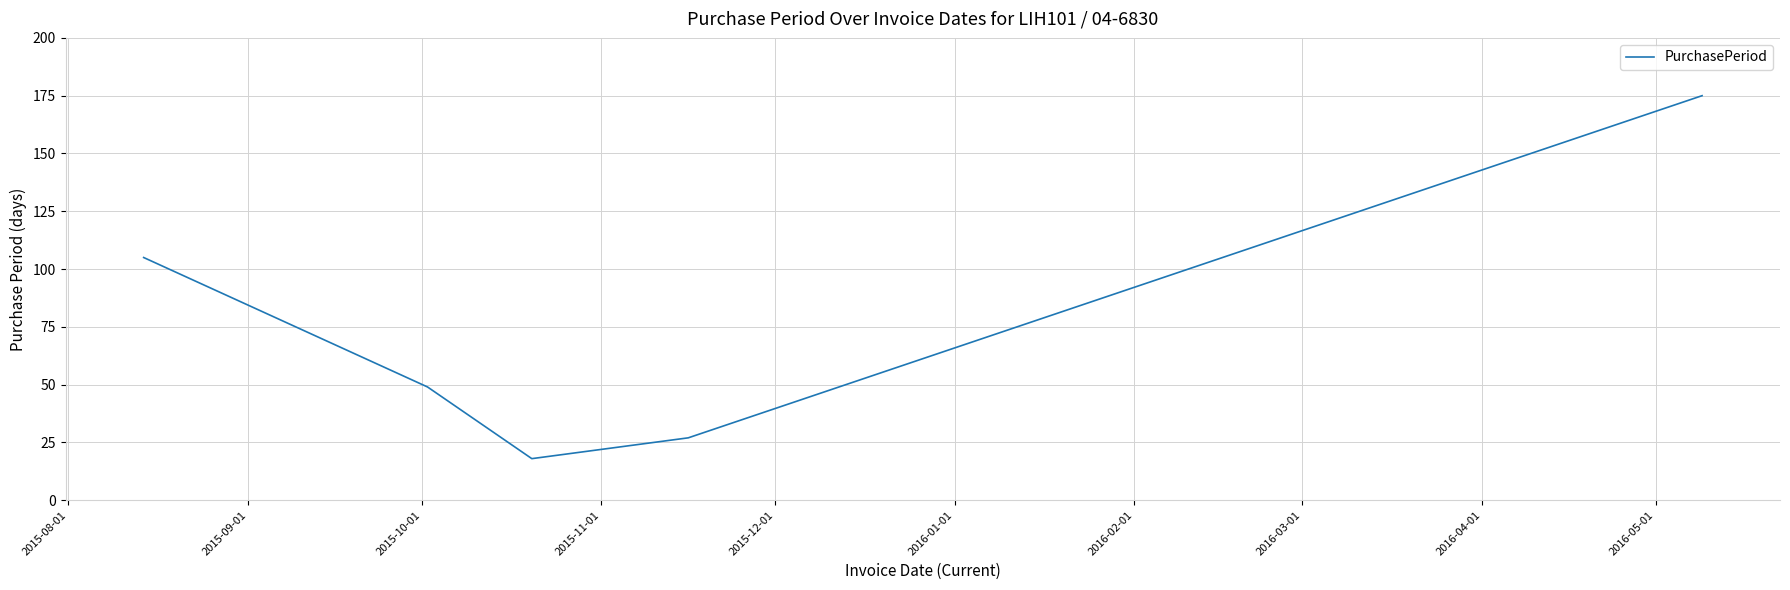

True or false: there are more than 1 points higher than both neighbors.

False